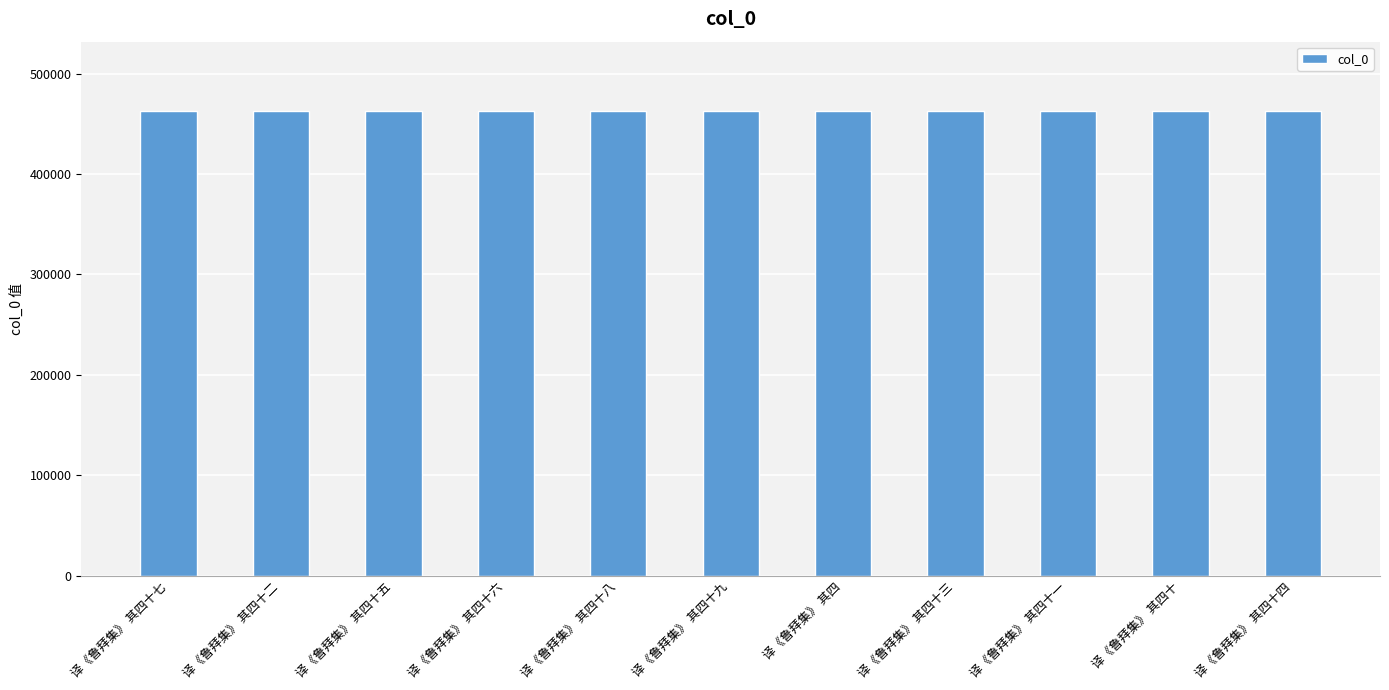

True or false: the data shows 815040 at 译《鲁拜集》 其四十六.

False